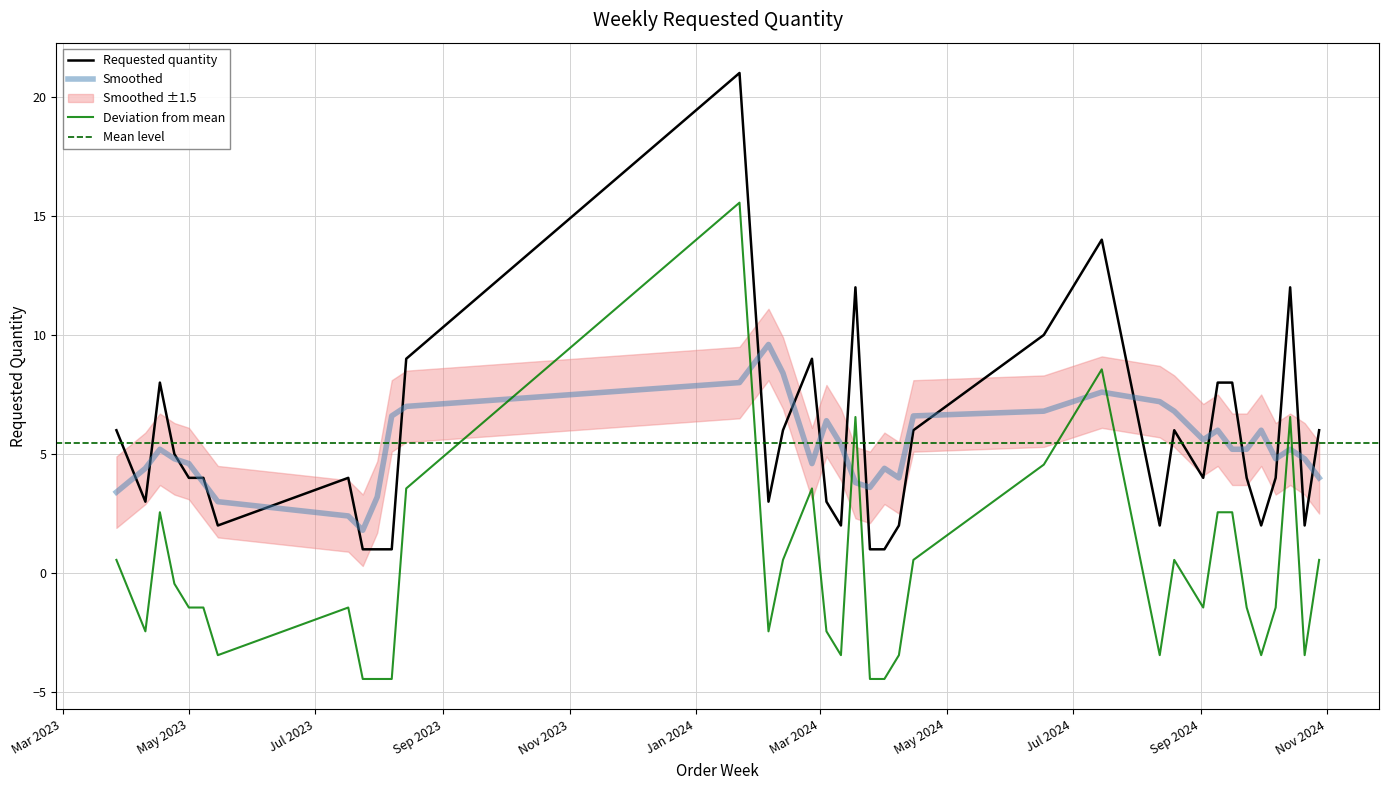

Where is the data nearest to the value 11?

2024-03-18